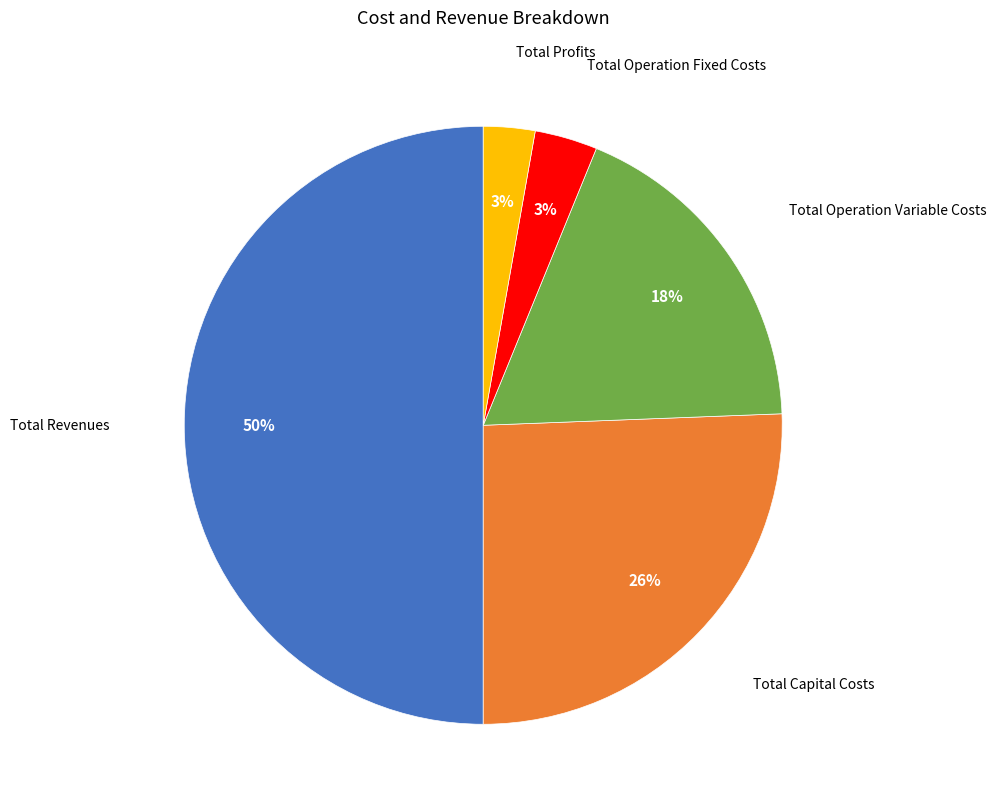

True or false: Total Operation Fixed Costs accounts for 3% of the total.

True